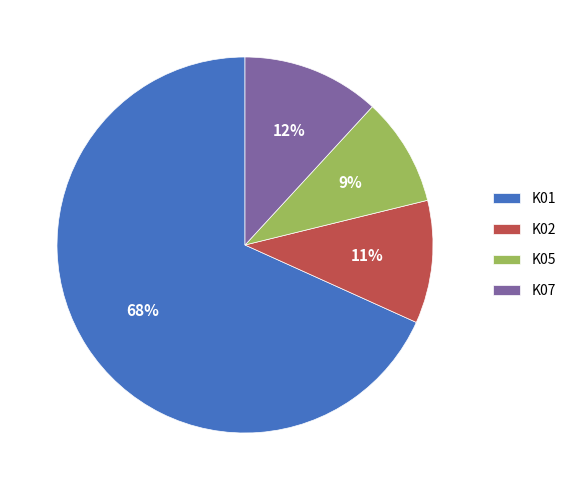

Combined, do K07 and K02 account for over 50%?

No